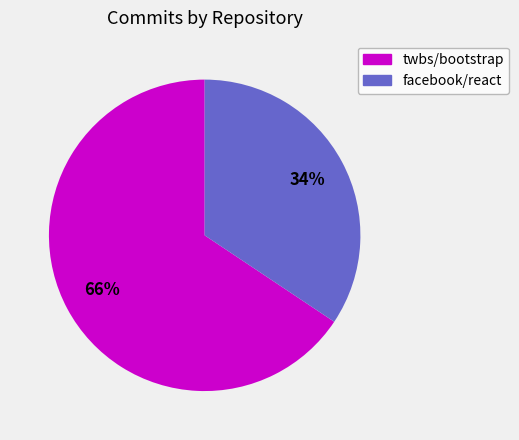

Is the sum of facebook/react and twbs/bootstrap greater than half?

Yes